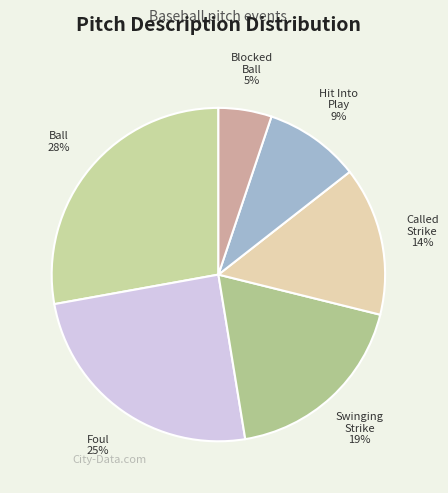

Is there a majority slice in this chart?

No